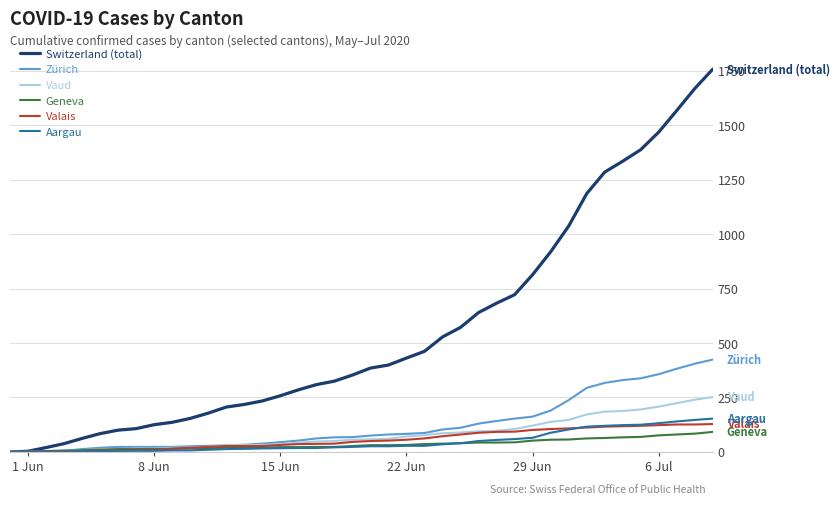

Rank the series by their maximum value, from highest to lowest.

Switzerland (total), Zürich, Vaud, Aargau, Valais, Geneva